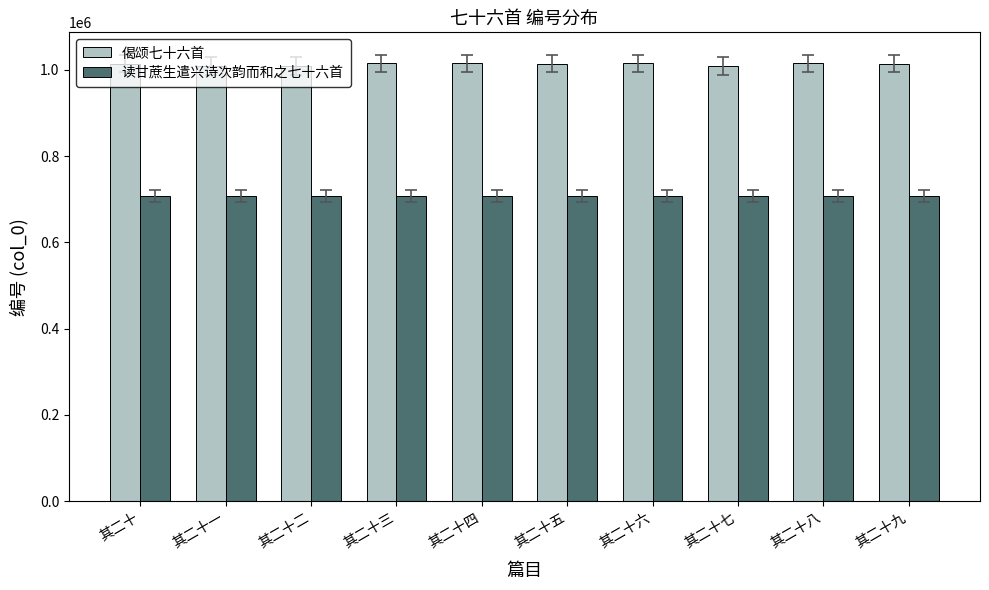

The 偈颂七十六首 series shows 1008782 at 其二十二. True or false?

True